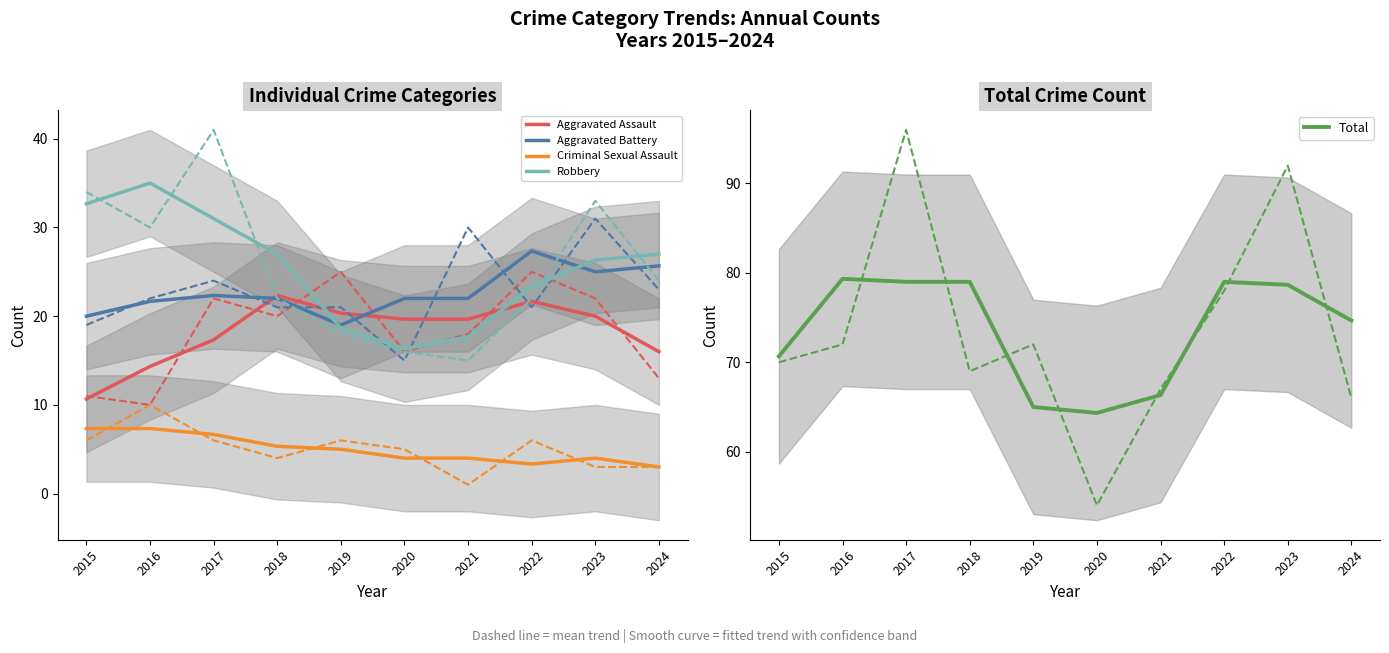

At 2024, list the series in order from largest to smallest.

Total, Robbery, Aggravated Battery, Aggravated Assault, Criminal Sexual Assault